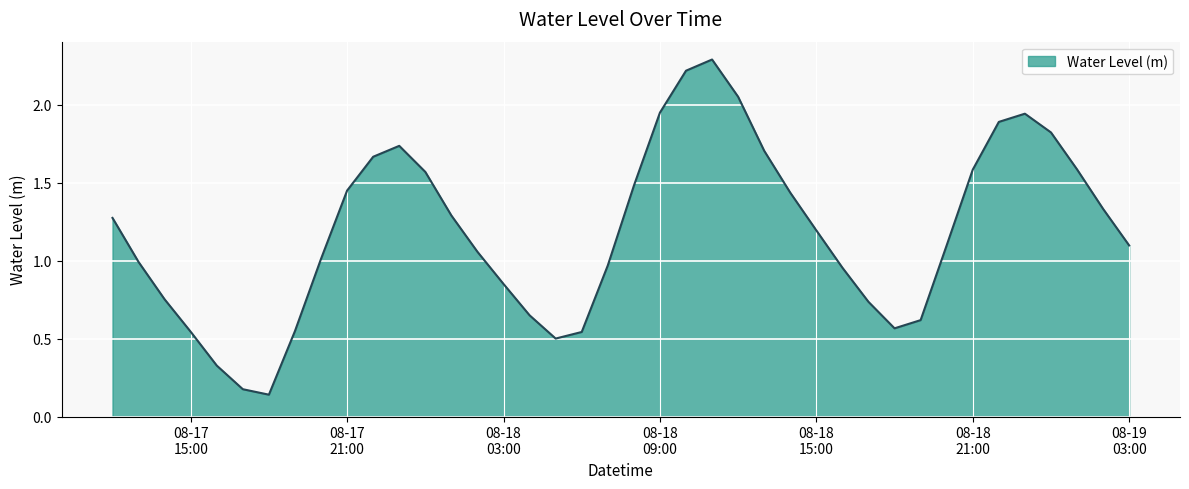

Does the chart have visible grid lines?

Yes